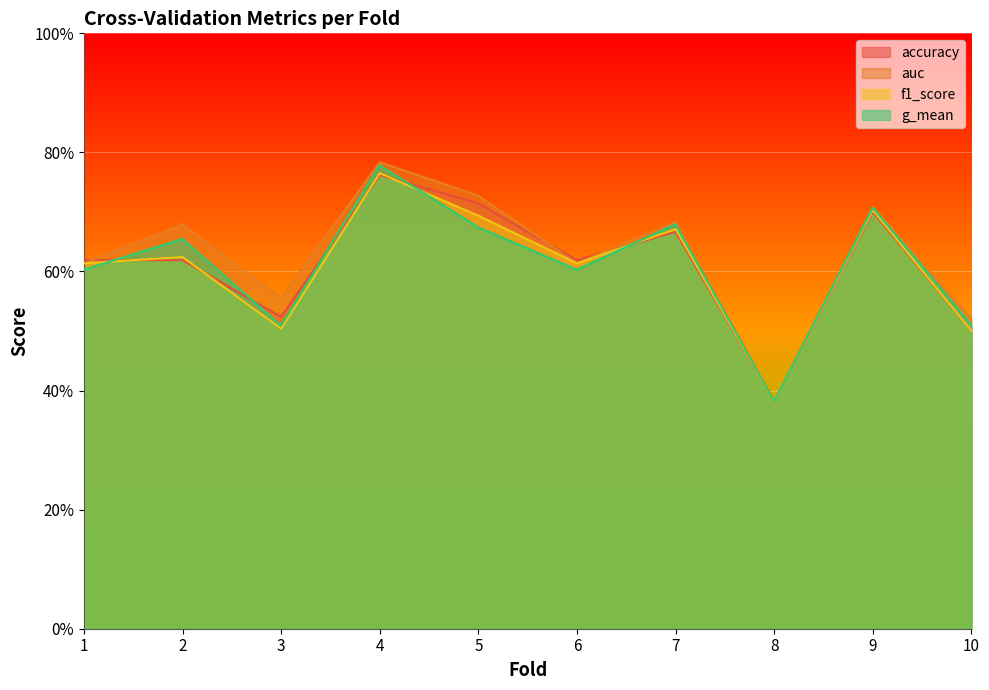

Reading left to right, list all the values displayed in this chart.

accuracy: 1=0.6	2=0.6	3=0.5	4=0.8	5=0.7	6=0.6	7=0.7	8=0.4	9=0.7	10=0.5
auc: 1=0.6	2=0.7	3=0.6	4=0.8	5=0.7	6=0.6	7=0.7	8=0.4	9=0.7	10=0.5
f1_score: 1=0.6	2=0.6	3=0.5	4=0.8	5=0.7	6=0.6	7=0.7	8=0.4	9=0.7	10=0.5
g_mean: 1=0.6	2=0.7	3=0.5	4=0.8	5=0.7	6=0.6	7=0.7	8=0.4	9=0.7	10=0.5